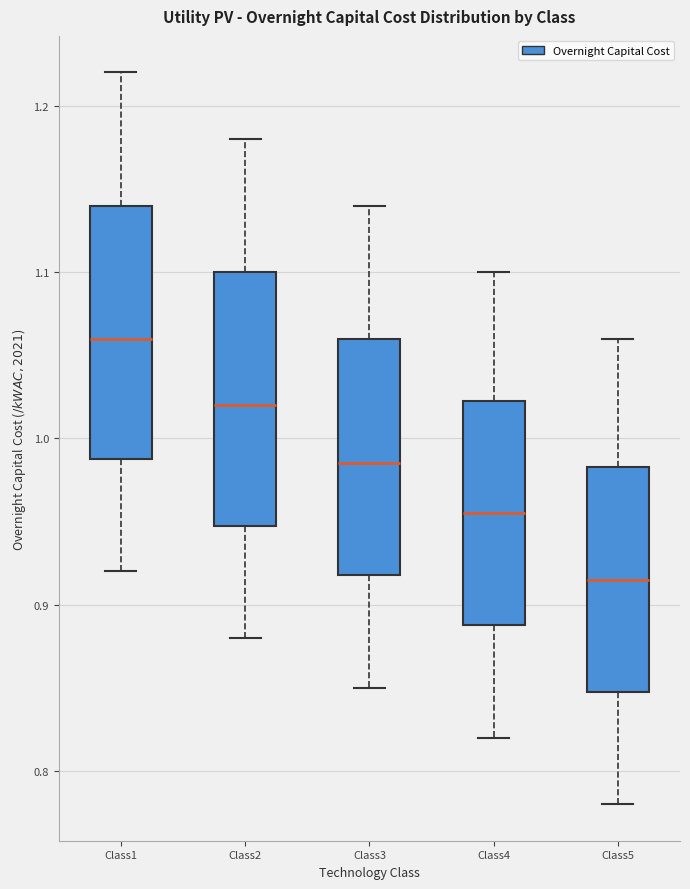

Reading left to right, read every box against the y-axis: the position of its median line, the range the box covers, and the ends of its whiskers. The values are not printed on the chart, so give them approximately, as read against the axis.

Class1: median 1.06, box 0.99 to 1.14, whiskers 0.92 to 1.22
Class2: median 1.02, box 0.95 to 1.10, whiskers 0.88 to 1.18
Class3: median 0.99, box 0.92 to 1.06, whiskers 0.85 to 1.14
Class4: median 0.96, box 0.89 to 1.02, whiskers 0.82 to 1.10
Class5: median 0.92, box 0.85 to 0.98, whiskers 0.78 to 1.06